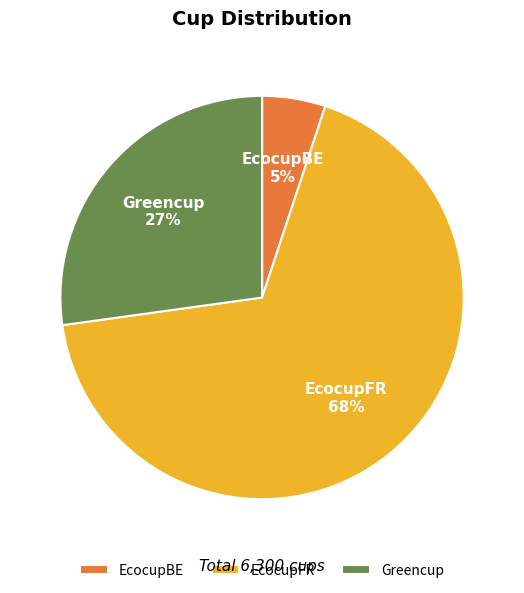

Between EcocupBE and Greencup, which is larger?

Greencup